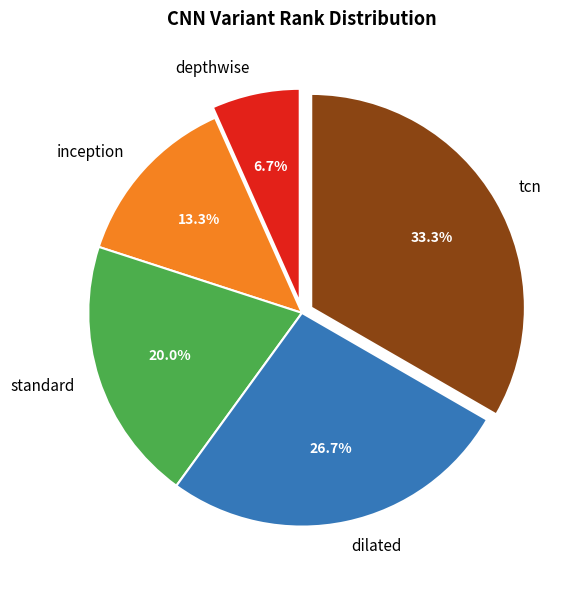

Does any single category account for the majority?

No